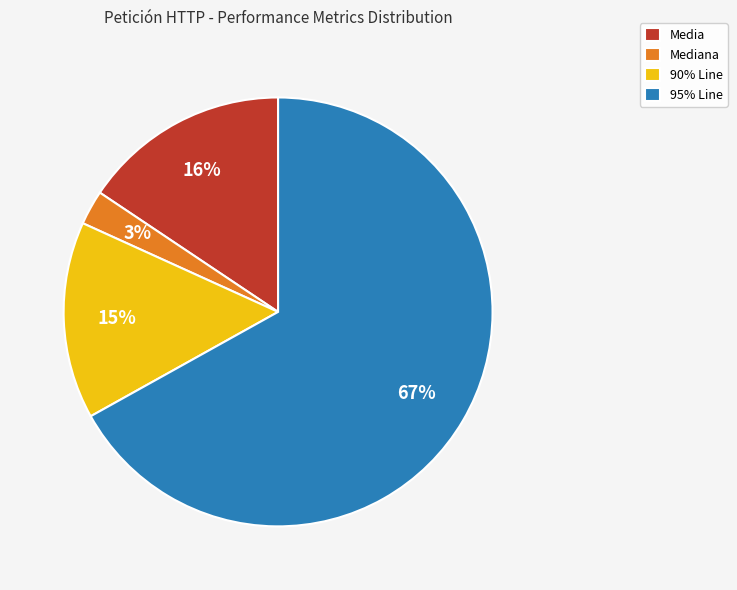

Is the sum of 95% Line and 90% Line greater than half?

Yes